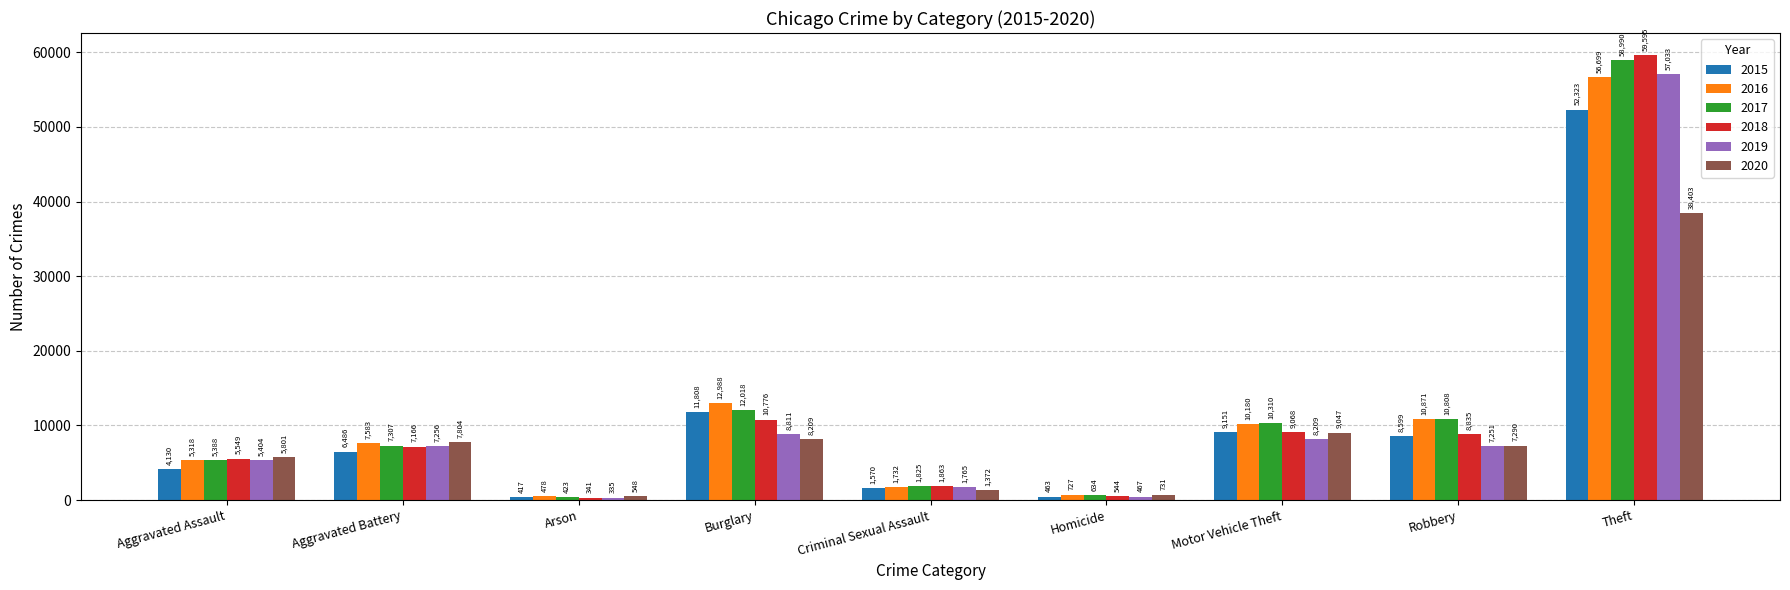

What is the approximate value of 2016 at Burglary, to the nearest 10?

12990